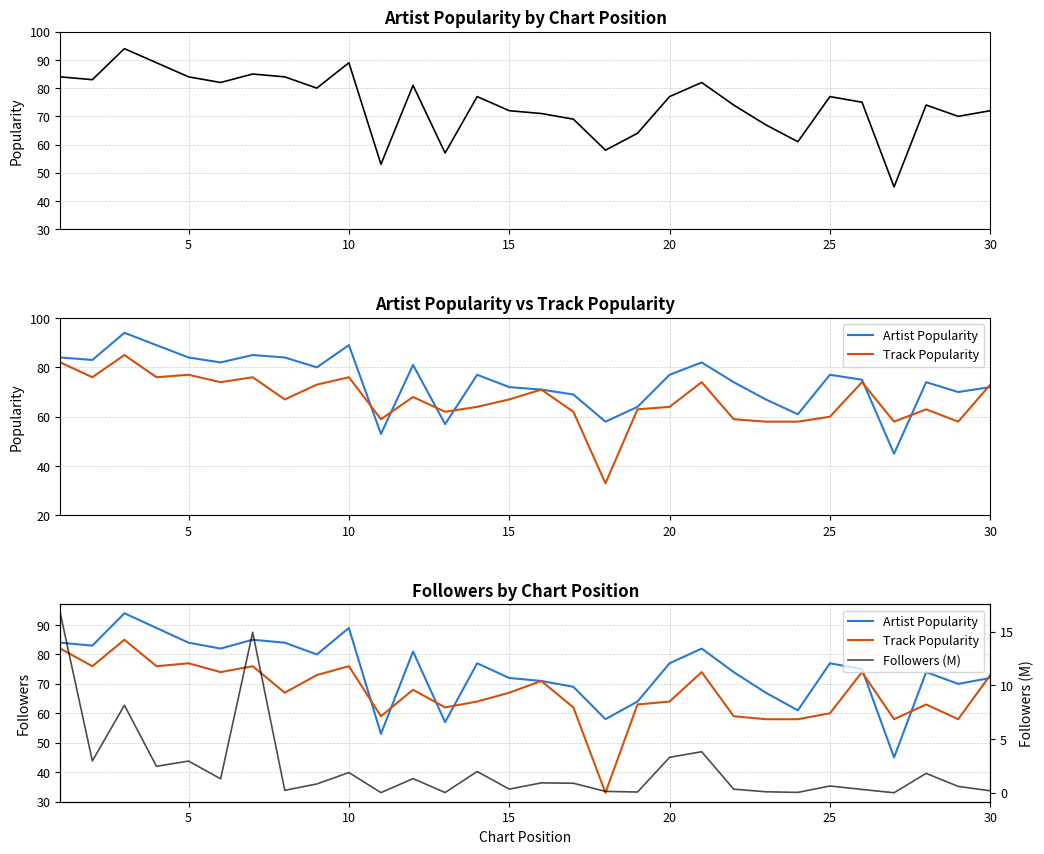

Is it true that Followers (M) equals 3.0 at 27?

False